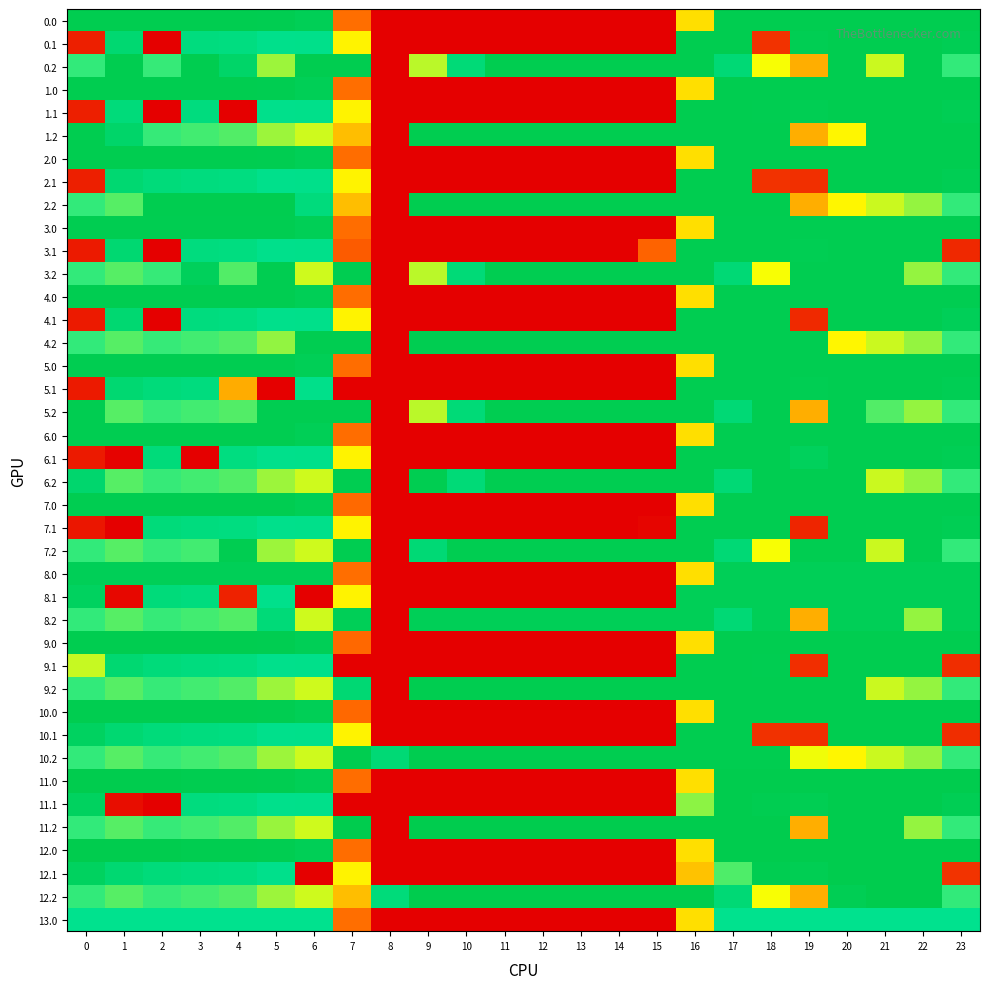

Rank the series at 17 from highest to lowest value.

11.0, 11.1, 11.2, 12.0, 2.0, 2.1, 2.2, 9.0, 9.1, 9.2, 10.0, 10.1, 10.2, 0.0, 0.1, 1.0, 1.1, 1.2, 3.0, 3.1, 4.0, 4.1, 4.2, 5.0, 5.1, 6.0, 6.1, 7.0, 7.1, 8.0, 8.1, 0.2, 3.2, 5.2, 6.2, 7.2, 8.2, 12.2, 13.0, 12.1